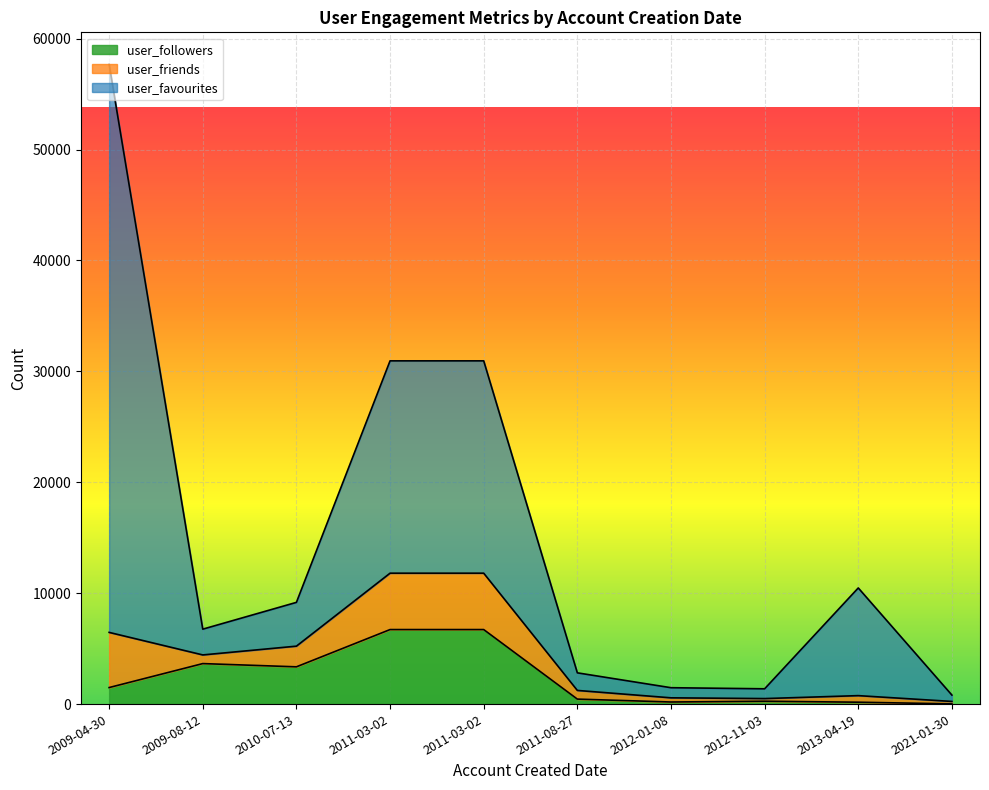

Is it true that user_favourites equals 192 at 2021-01-30?

False